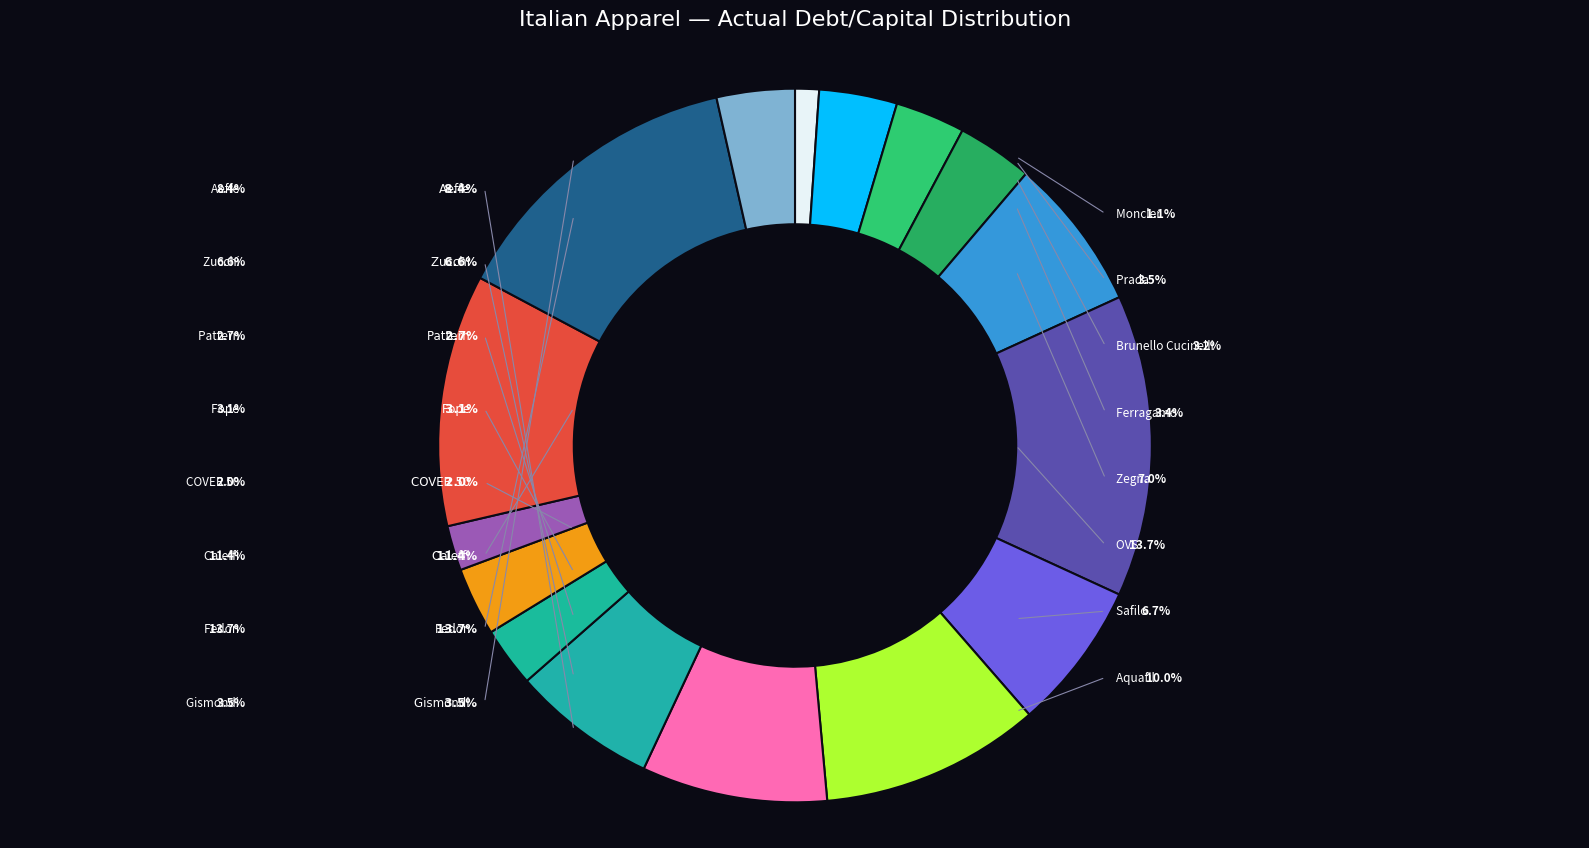

How many slices are in this pie chart?

16